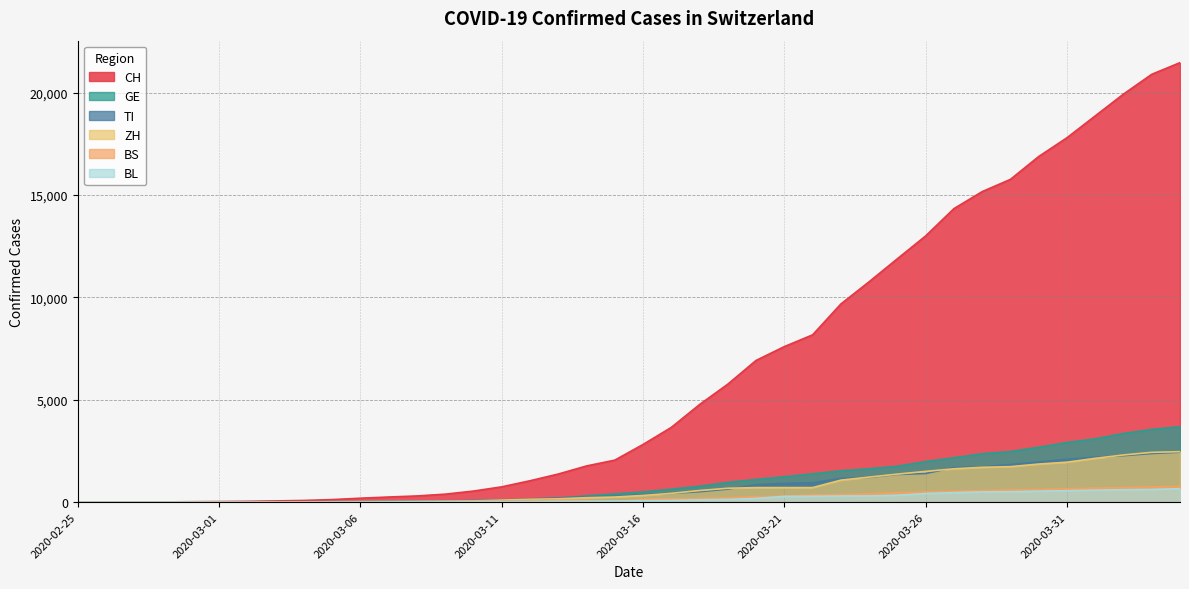

True or false: BL and TI cross at least once.

False